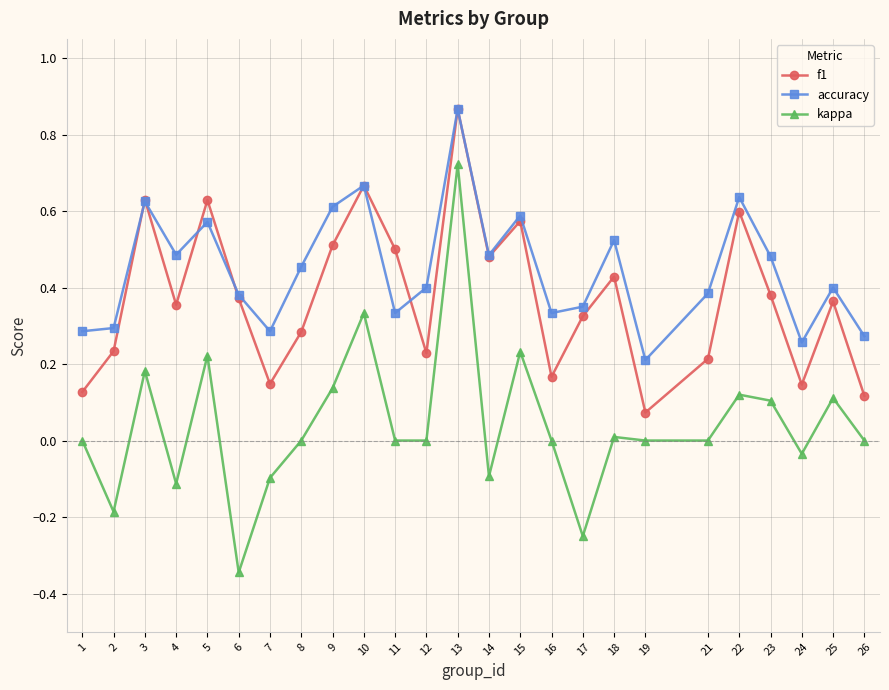

True or false: f1 and kappa intersect in this chart.

False